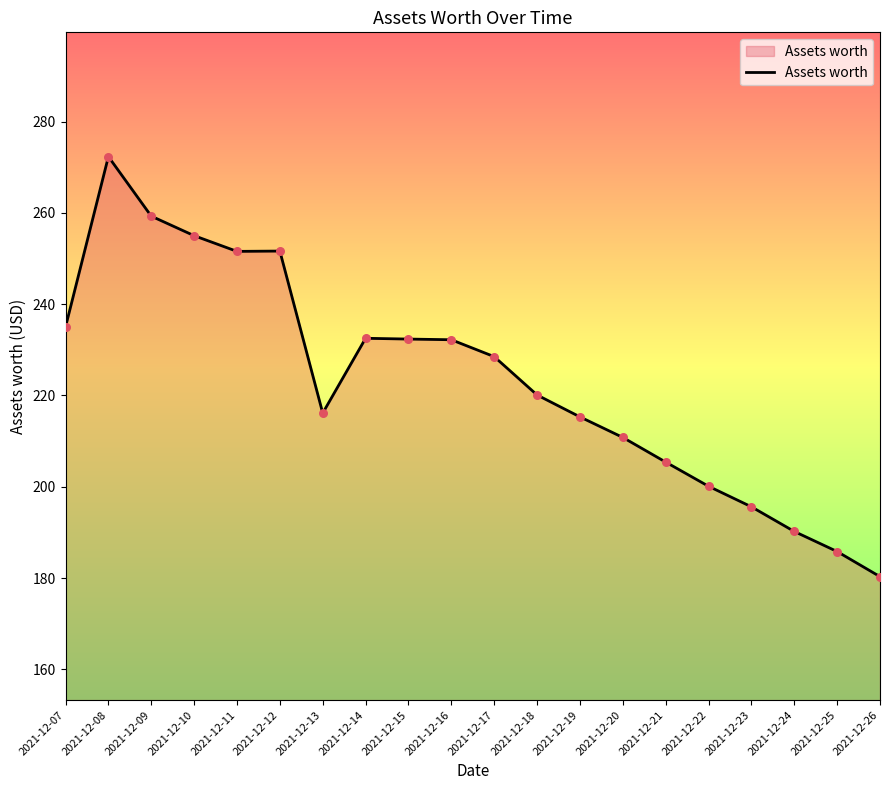

What is the ratio of the value at 2021-12-22 to the value at 2021-12-16?

0.9